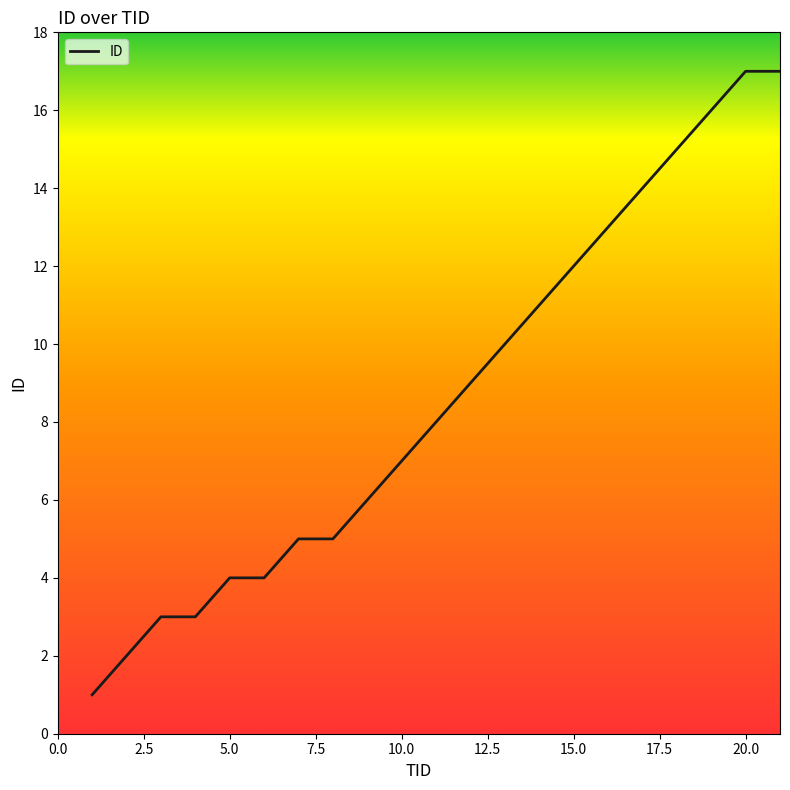

How many lines are shown in the chart?

1